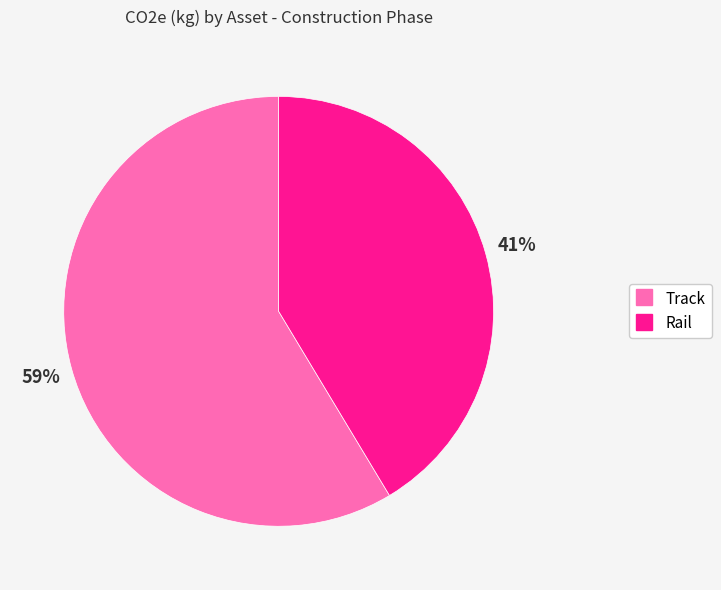

To the nearest percent, what is the combined percentage of Rail and Track?

100%